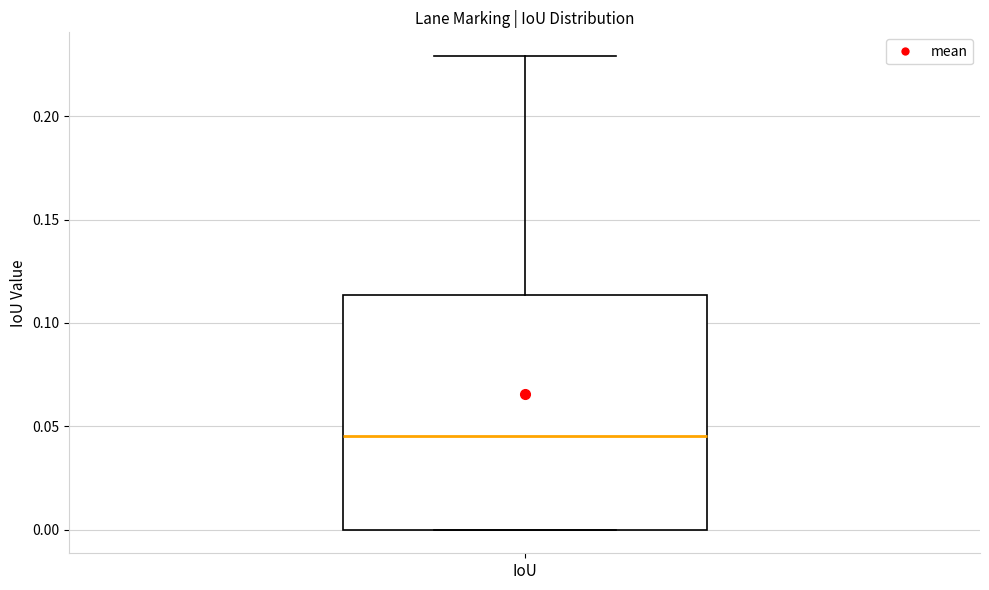

Transcribe this box plot: give where the median line is, the range the box spans, and where the two whiskers end, as read against the y-axis. The values are not printed on the chart, so give them approximately, as read against the axis.

median 0.045, box 0.000 to 0.115, whiskers 0.000 to 0.230